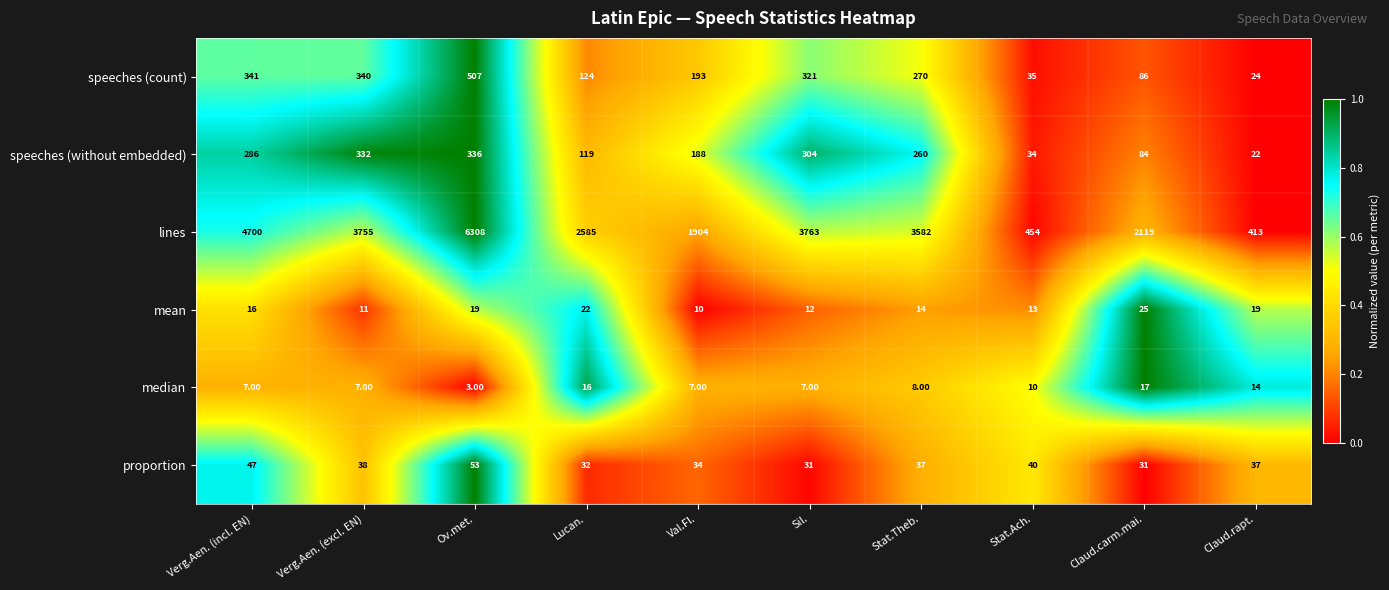

What is the difference between the mean values at Verg.Aen. (excl. EN) and Stat.Theb.?

3